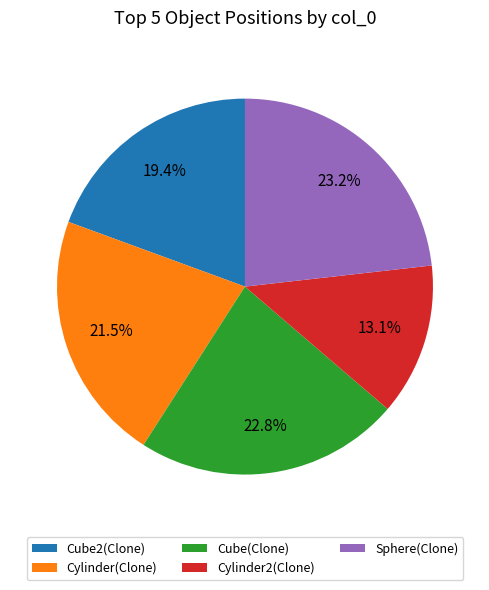

The Cube(Clone) slice represents 23% of the pie. True or false?

True